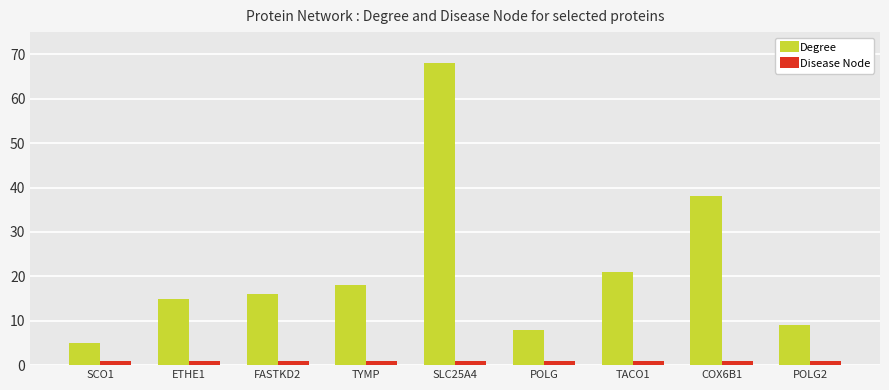

The value of Disease Node at TYMP is 1. True or false?

True